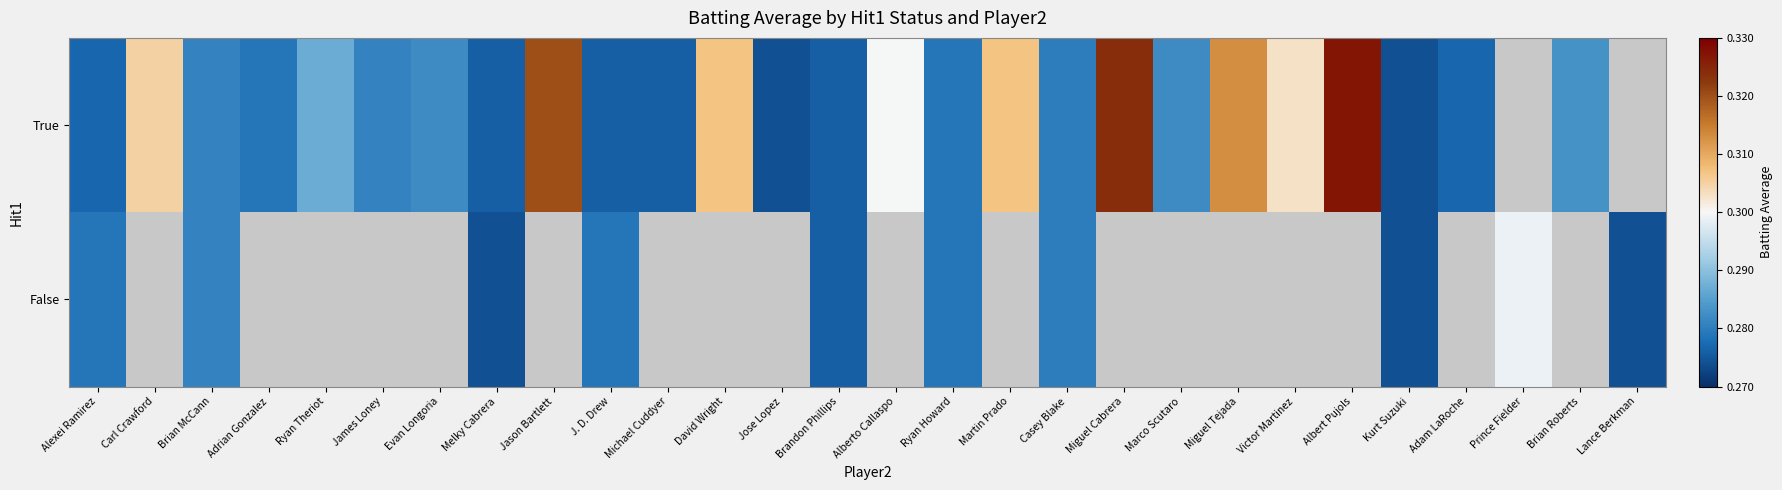

Rank the series by their average value, from highest to lowest.

True, False